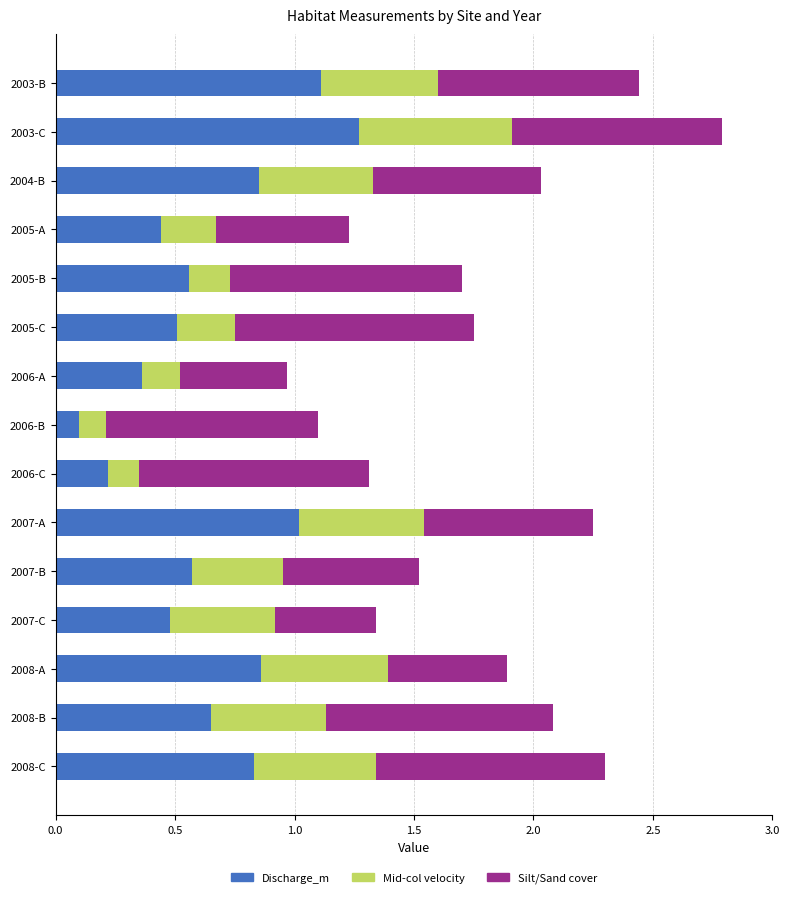

What is the total value across all series at 2008-A?

1.9